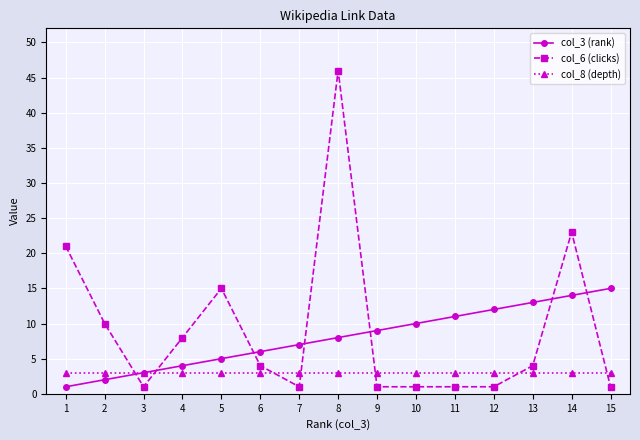

List the series in order of their peak value, lowest first.

col_8 (depth), col_3 (rank), col_6 (clicks)